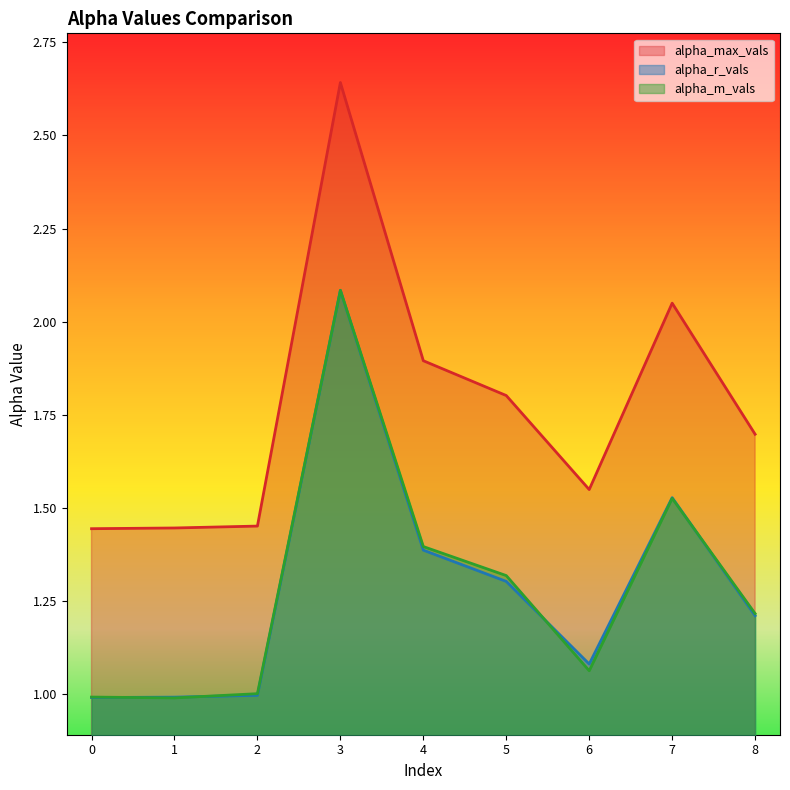

Which series ends up on top after the final intersection of alpha_r_vals and alpha_m_vals?

alpha_m_vals